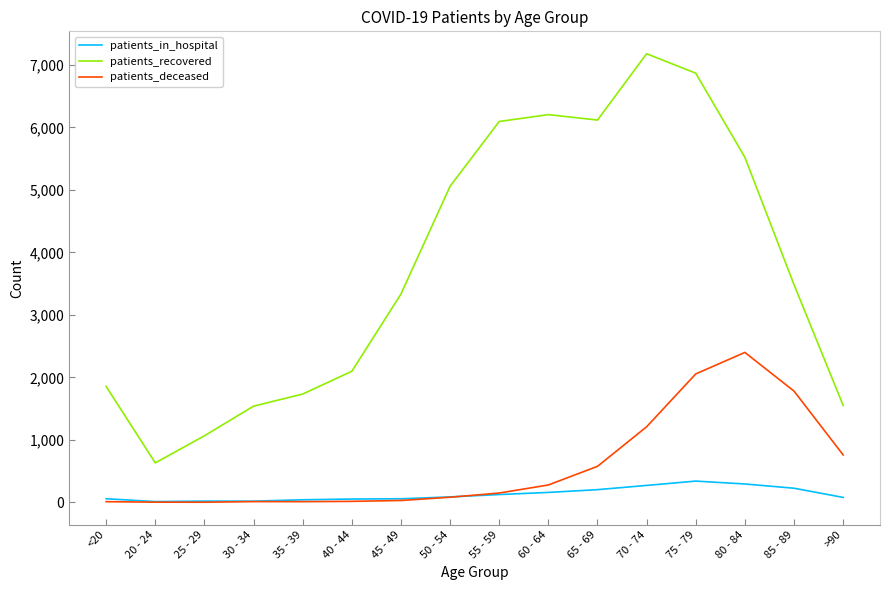

True or false: patients_deceased has a value of 237 at 65 - 69.

False